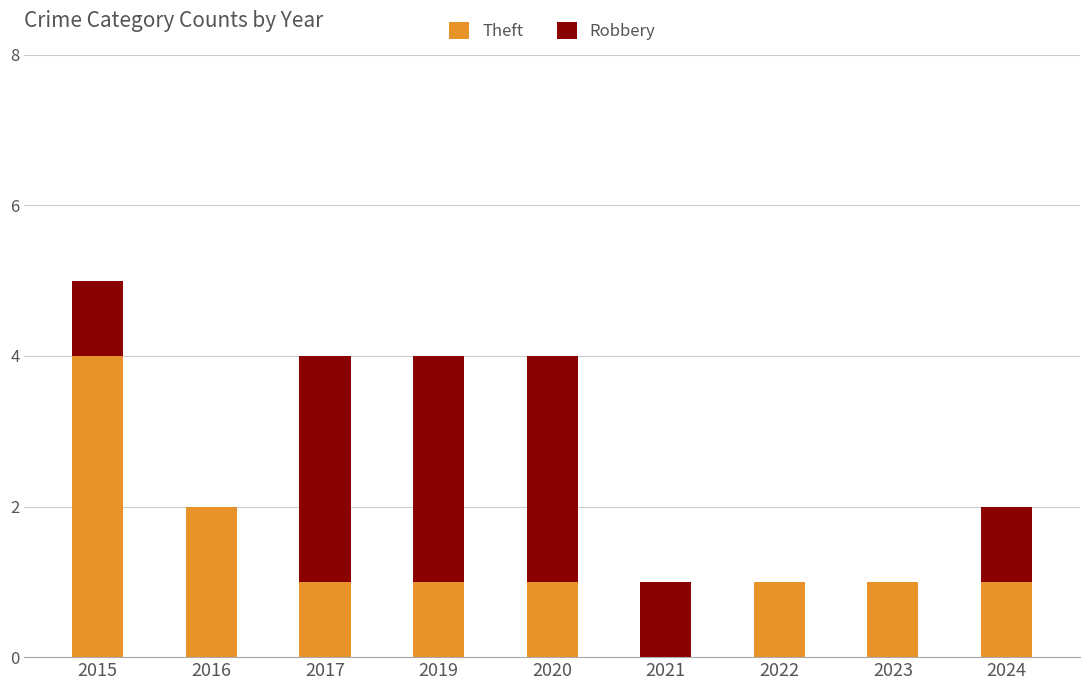

What is the total value across all series at 2020?

4